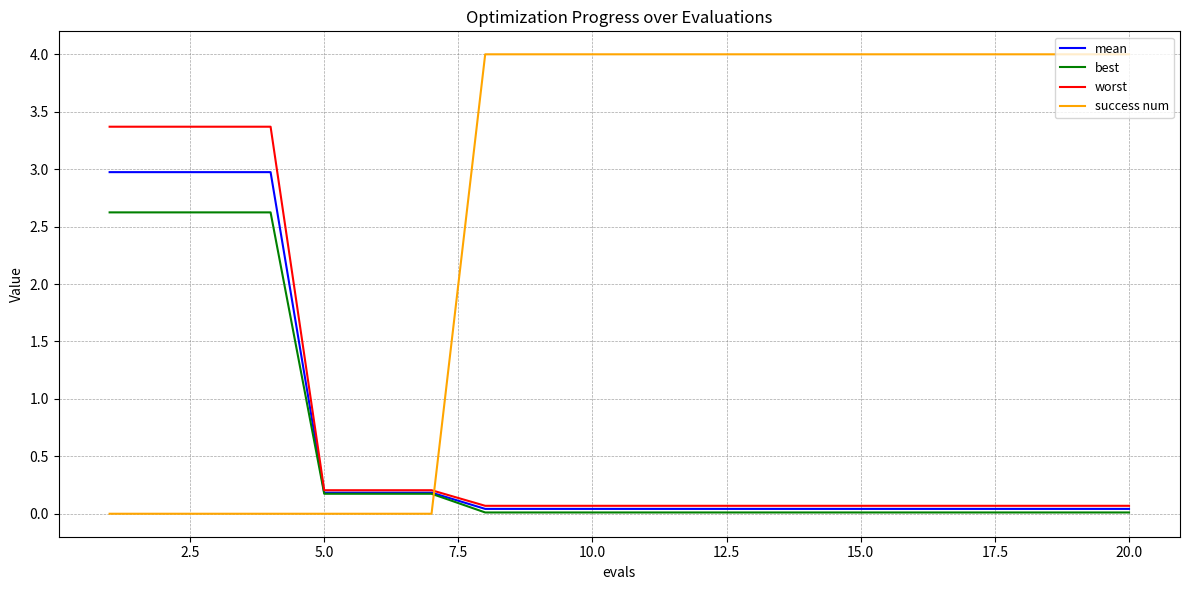

Which series has the largest range (max minus min)?

success num